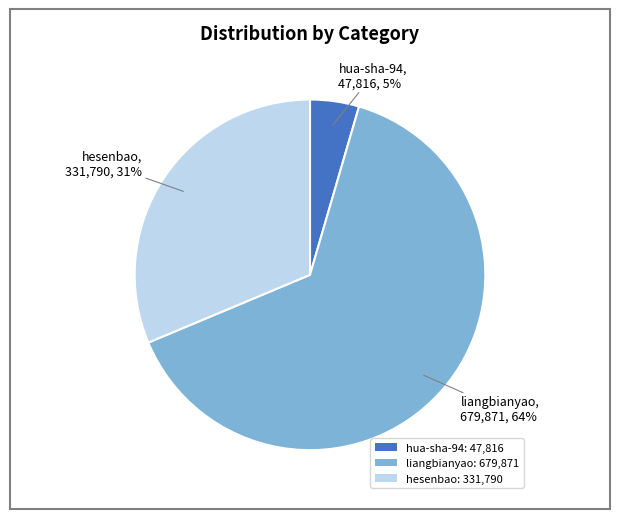

Is it true that liangbianyao is 64% of the pie?

True